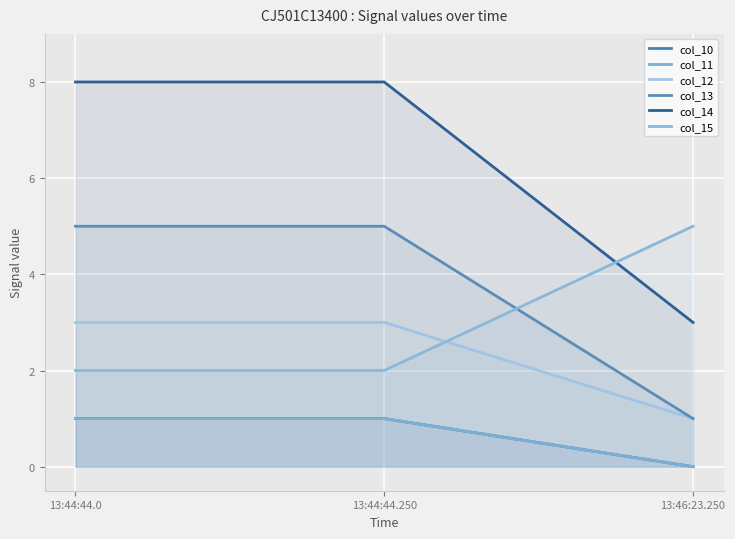

True or false: col_14 has a value of 4 at 13:44:44.0.

False